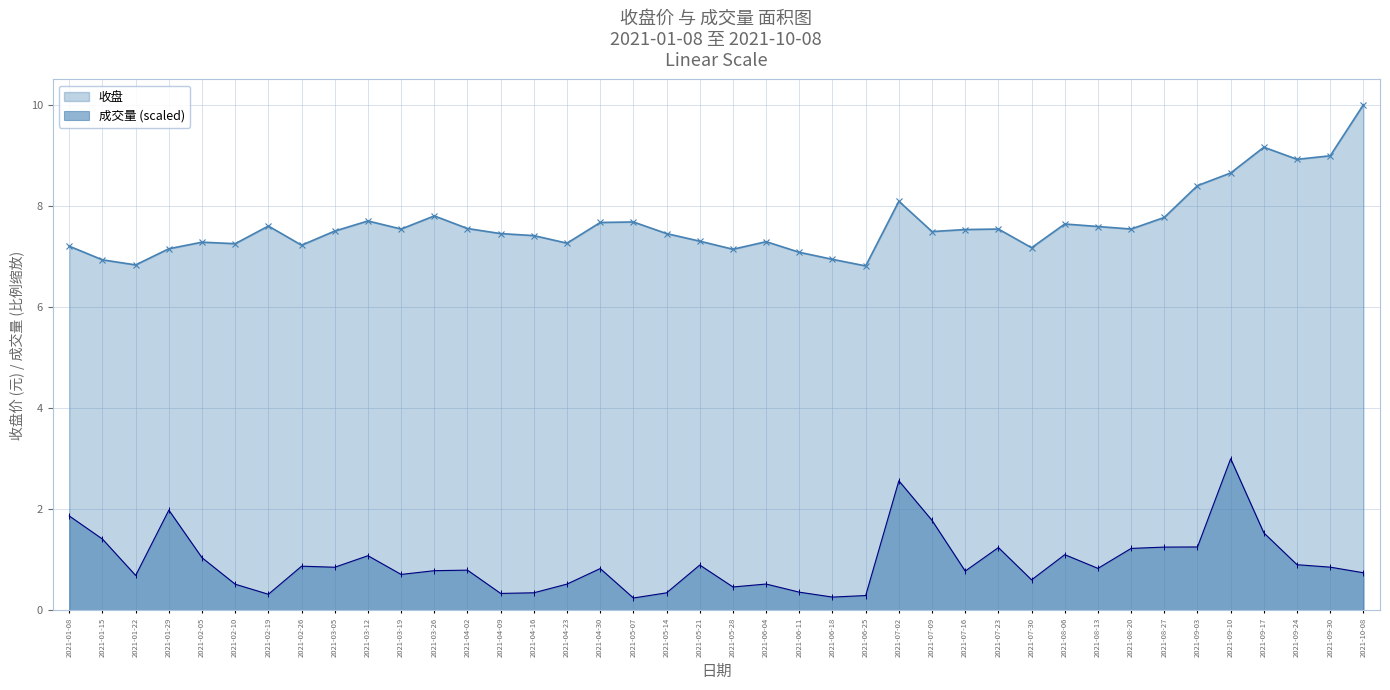

Reading right to left, extract all data points from this chart.

收盘: 2021-10-08=10.0	2021-09-30=9.0	2021-09-24=8.9	2021-09-17=9.2	2021-09-10=8.7	2021-09-03=8.4	2021-08-27=7.8	2021-08-20=7.5	2021-08-13=7.6	2021-08-06=7.7	2021-07-30=7.2	2021-07-23=7.5	2021-07-16=7.5	2021-07-09=7.5	2021-07-02=8.1	2021-06-25=6.8	2021-06-18=7.0	2021-06-11=7.1	2021-06-04=7.3	2021-05-28=7.2	2021-05-21=7.3	2021-05-14=7.5	2021-05-07=7.7	2021-04-30=7.7	2021-04-23=7.3	2021-04-16=7.4	2021-04-09=7.5	2021-04-02=7.6	2021-03-26=7.8	2021-03-19=7.5	2021-03-12=7.7	2021-03-05=7.5	2021-02-26=7.2	2021-02-19=7.6	2021-02-10=7.3	2021-02-05=7.3	2021-01-29=7.2	2021-01-22=6.8	2021-01-15=6.9	2021-01-08=7.2
成交量: 2021-10-08=0.7	2021-09-30=0.9	2021-09-24=0.9	2021-09-17=1.5	2021-09-10=3.0	2021-09-03=1.3	2021-08-27=1.3	2021-08-20=1.2	2021-08-13=0.8	2021-08-06=1.1	2021-07-30=0.6	2021-07-23=1.2	2021-07-16=0.8	2021-07-09=1.8	2021-07-02=2.6	2021-06-25=0.3	2021-06-18=0.3	2021-06-11=0.4	2021-06-04=0.5	2021-05-28=0.5	2021-05-21=0.9	2021-05-14=0.3	2021-05-07=0.2	2021-04-30=0.8	2021-04-23=0.5	2021-04-16=0.3	2021-04-09=0.3	2021-04-02=0.8	2021-03-26=0.8	2021-03-19=0.7	2021-03-12=1.1	2021-03-05=0.9	2021-02-26=0.9	2021-02-19=0.3	2021-02-10=0.5	2021-02-05=1.0	2021-01-29=2.0	2021-01-22=0.7	2021-01-15=1.4	2021-01-08=1.9